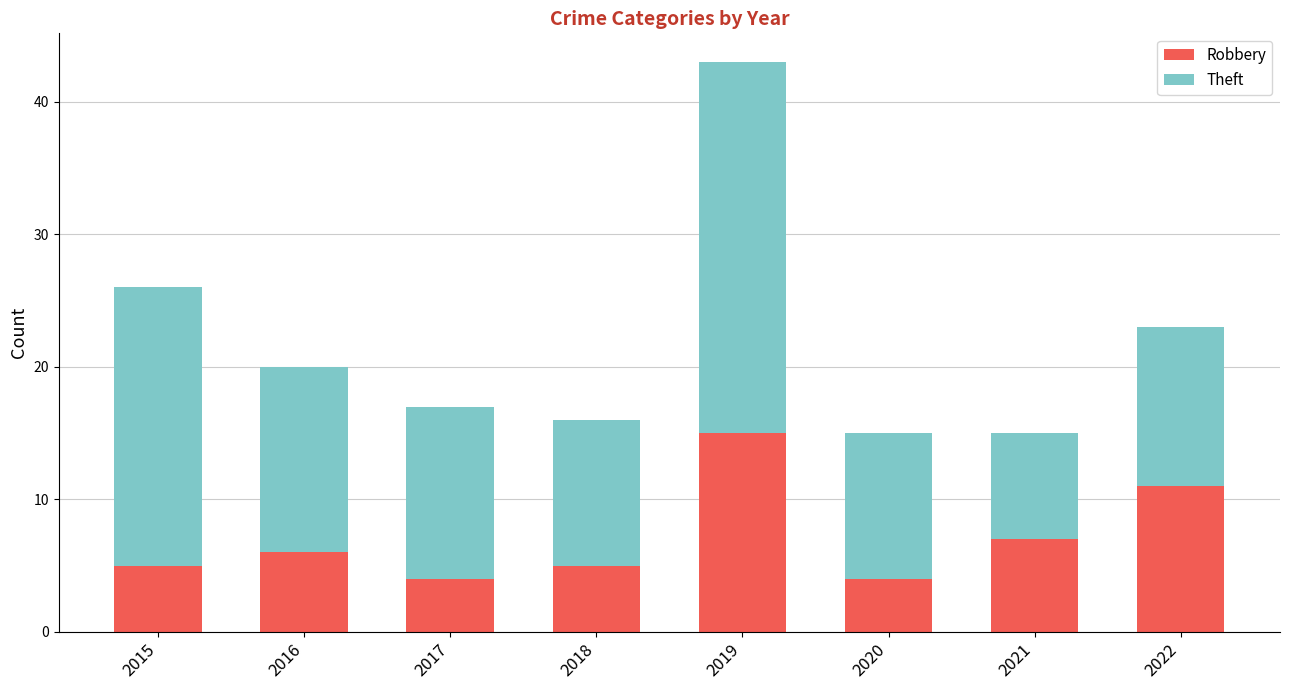

The Robbery series shows 11 at 2022. True or false?

True